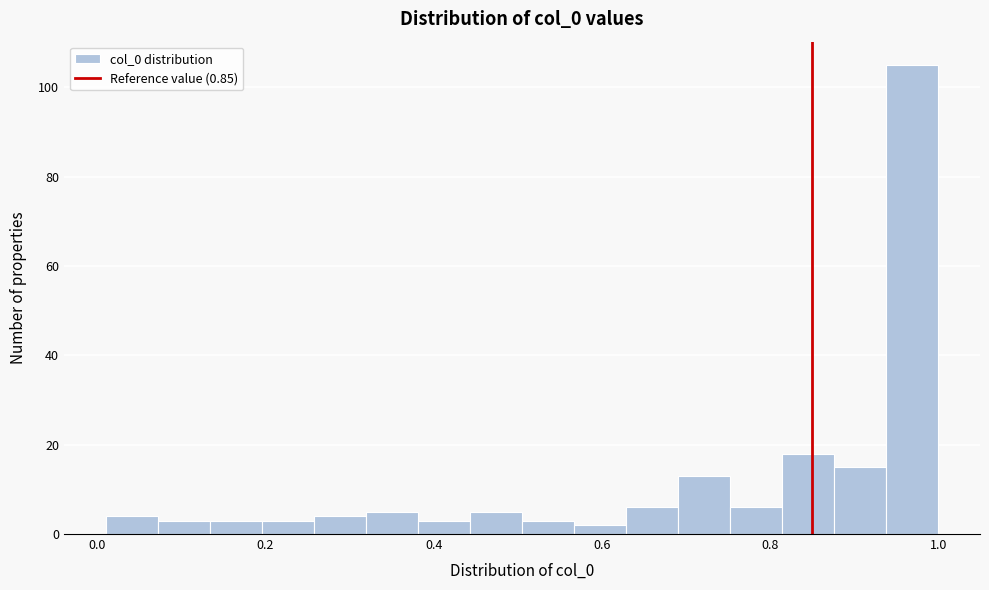

Read against the x-axis, roughly where is the centre of the tallest bar?

0.96